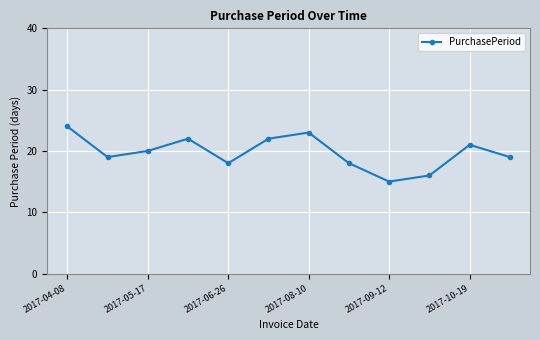

What is the greatest value displayed?

24